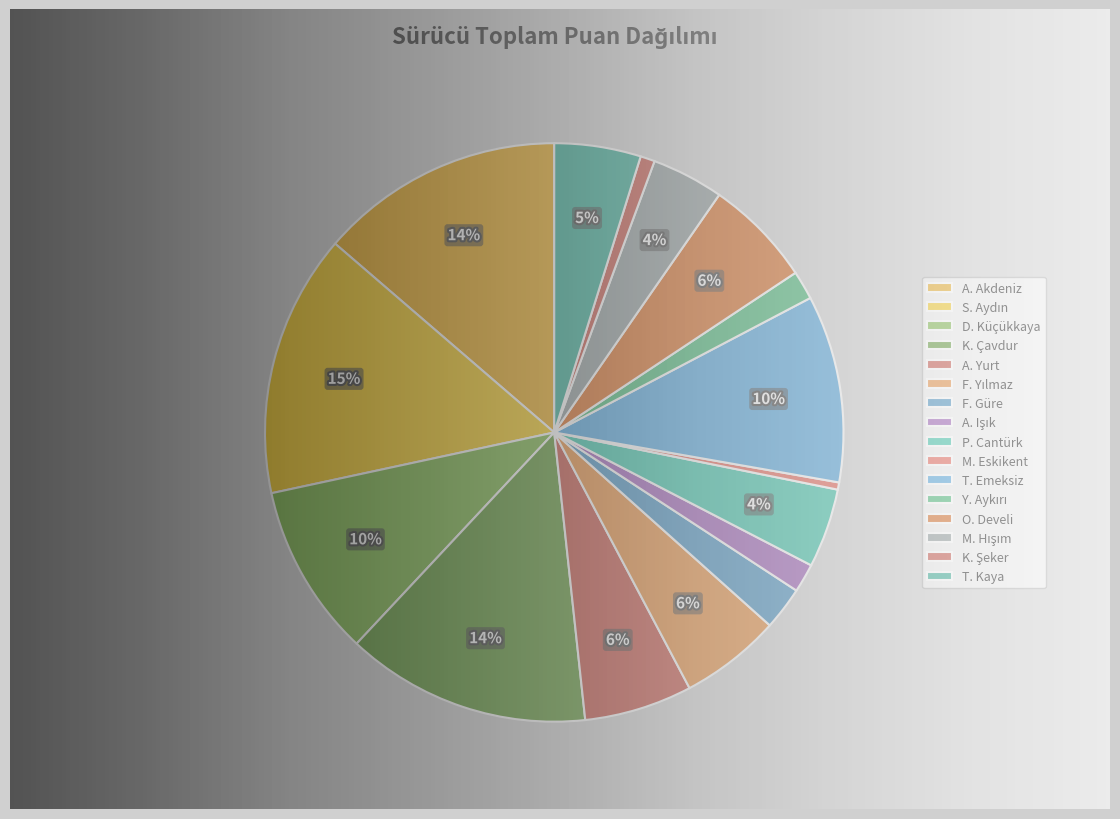

To the nearest percent, what percentage of the pie is M. Hışım?

4%